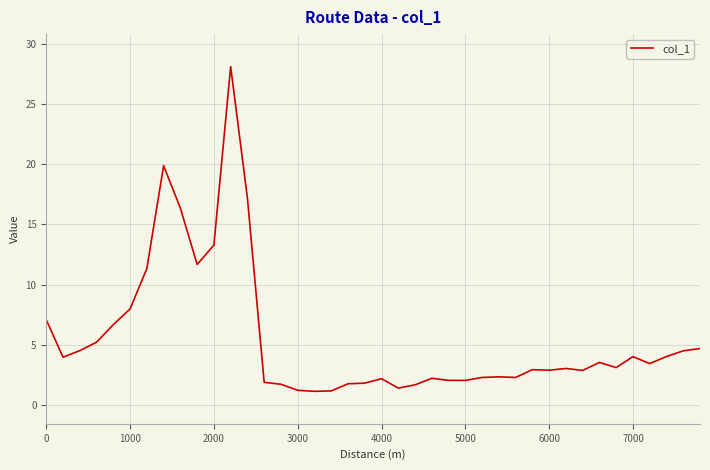

What is the smallest value displayed?

1.2